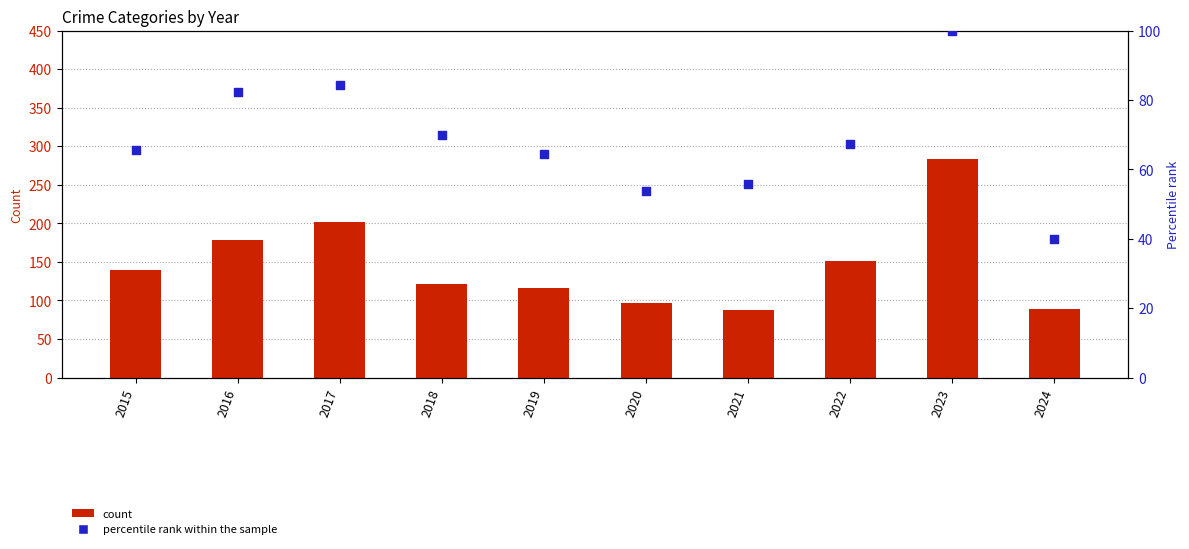

Which series contains the highest Y value?

Robbery (count)